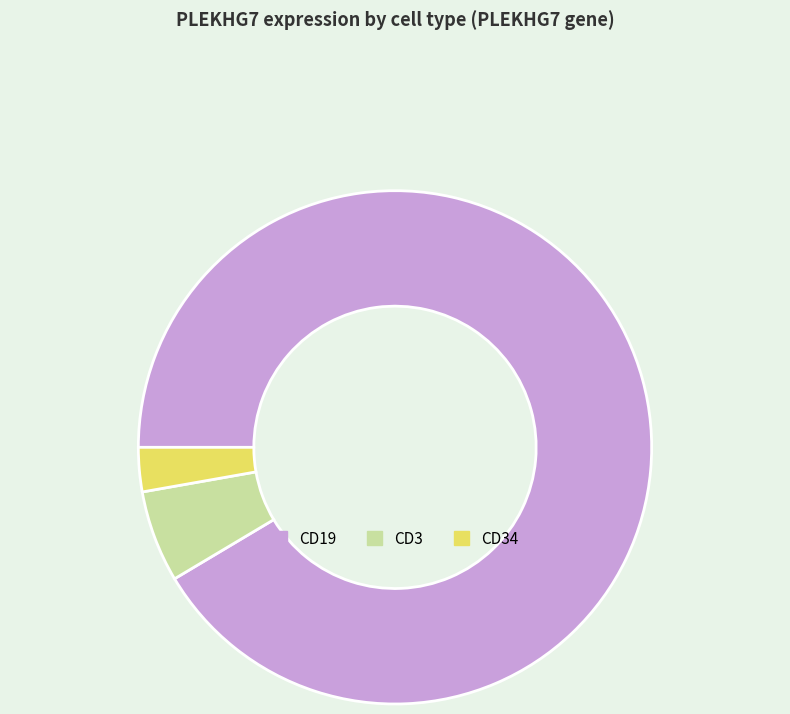

Between CD3 and CD19, which is larger?

CD19